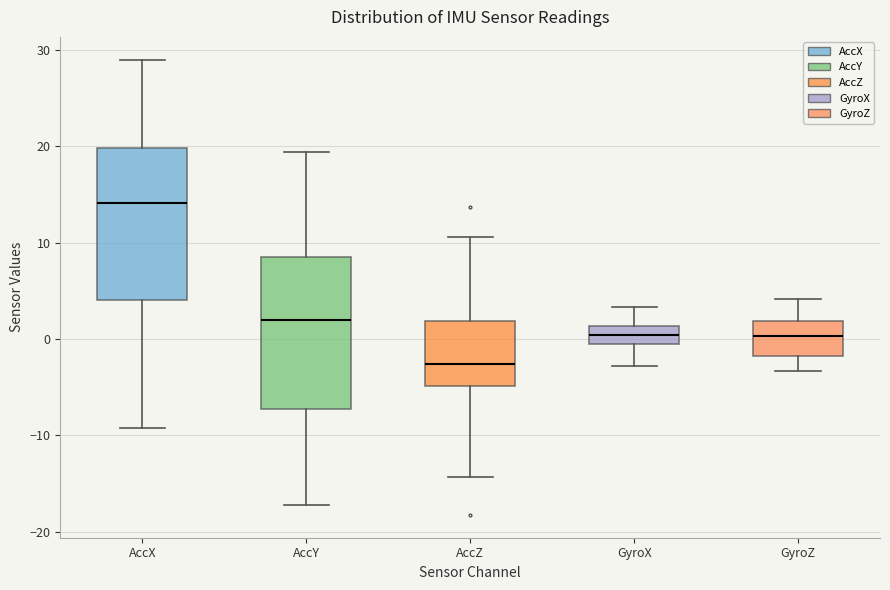

Reading left to right, read every box against the y-axis: the position of its median line, the range the box covers, and the ends of its whiskers. The values are not printed on the chart, so give them approximately, as read against the axis.

AccX: median 14, box 4 to 20, whiskers -9 to 29
AccY: median 2, box -7 to 8, whiskers -17 to 19
AccZ: median -3, box -5 to 2, whiskers -14 to 11
GyroX: median 0, box -1 to 1, whiskers -3 to 3
GyroZ: median 0, box -2 to 2, whiskers -3 to 4